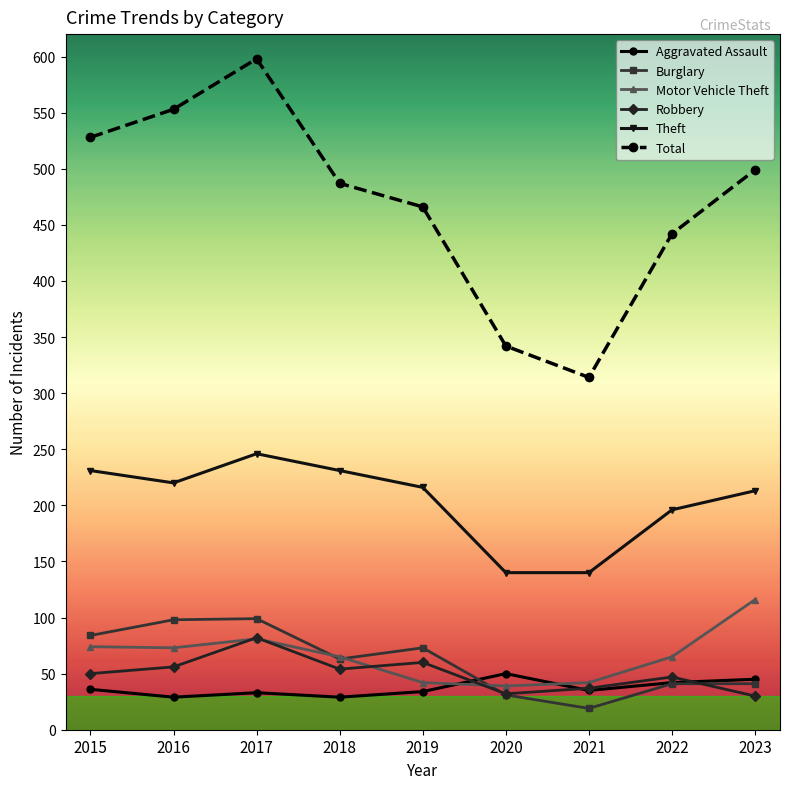

What are all the series names shown in the legend?

Aggravated Assault, Burglary, Motor Vehicle Theft, Robbery, Theft, Total